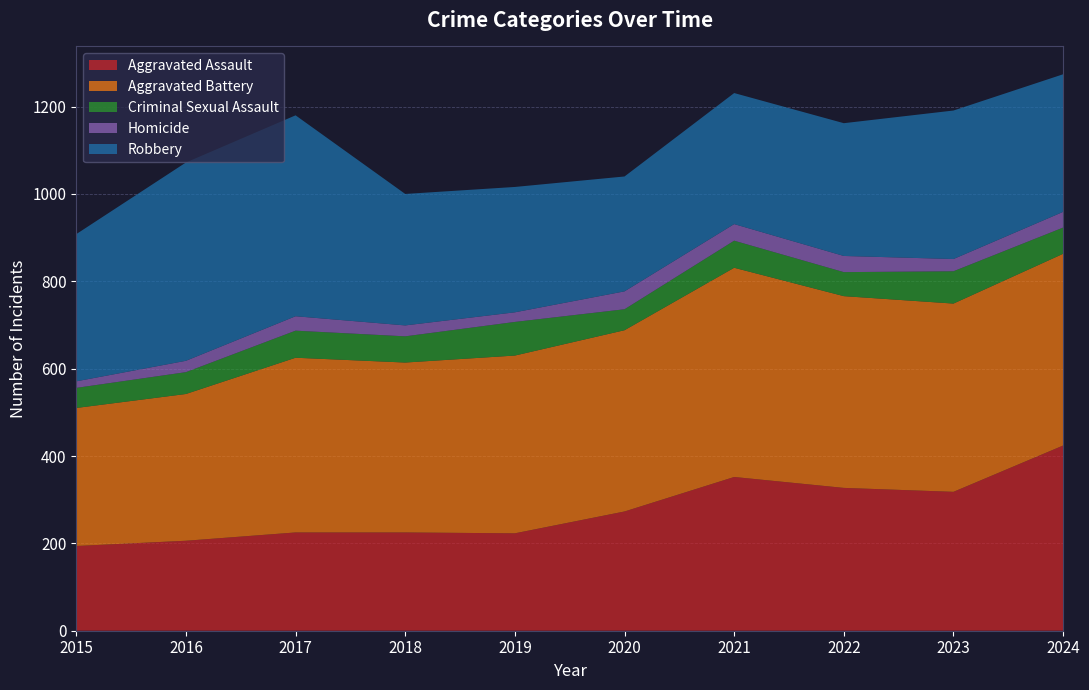

Reading left to right, what are all the values shown in this chart?

Aggravated Assault: 194	206	225	225	223	273	352	327	318	424
Aggravated Battery: 316	336	400	389	407	415	479	439	431	439
Criminal Sexual Assault: 46	50	62	60	77	48	62	55	74	60
Homicide: 15	26	33	25	22	41	38	37	28	36
Robbery: 337	454	460	301	287	263	300	304	340	315